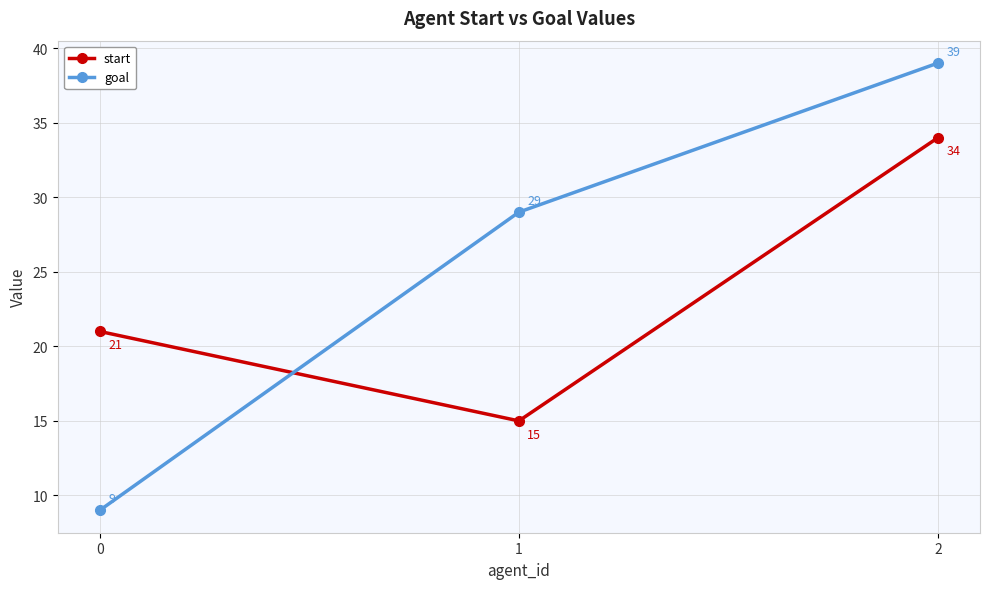

What is the minimum value for goal?

9